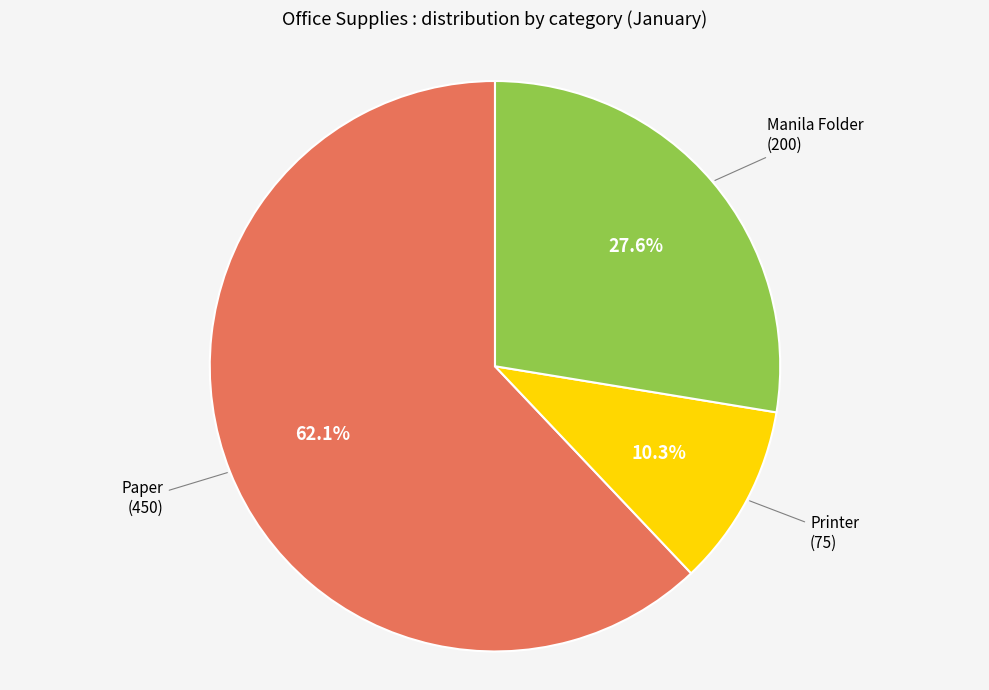

Rank the categories by value from highest to lowest.

Paper, Manila Folder, Printer